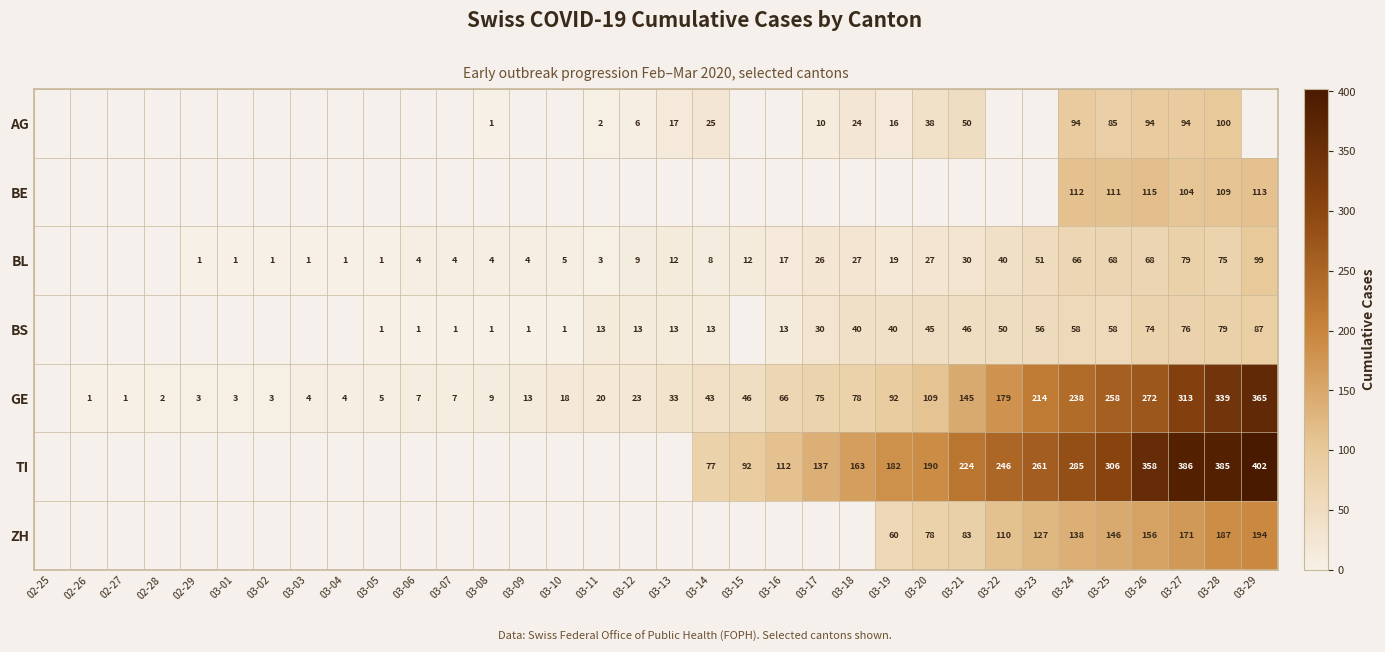

The BL series shows 17 at 03-13. True or false?

False